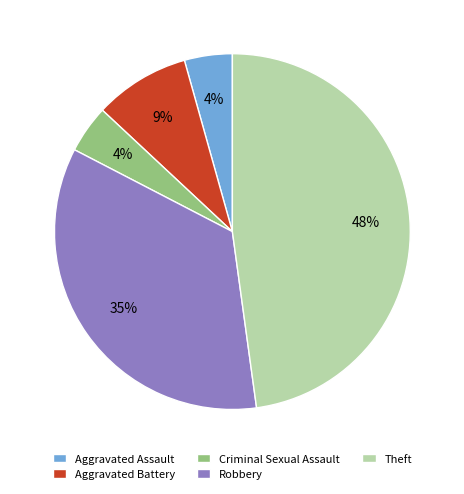

What is the largest slice in the pie chart?

Theft